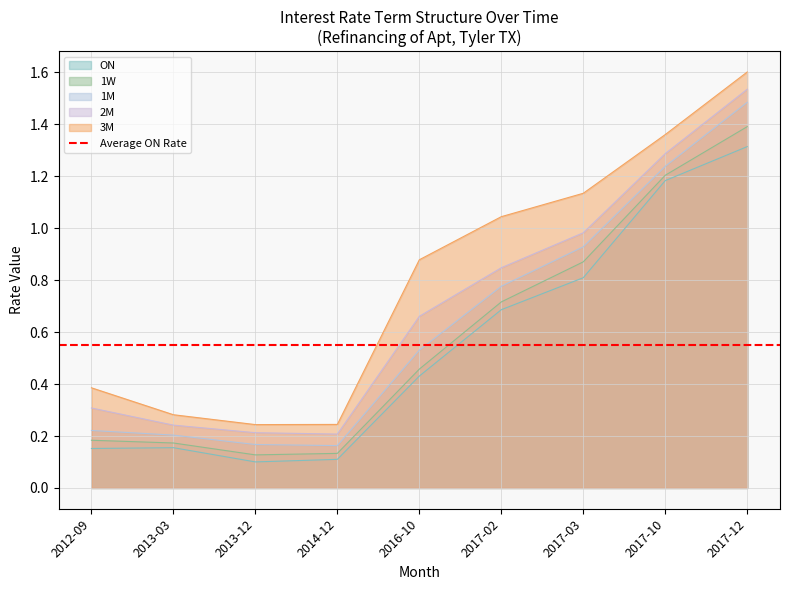

Reading left to right, what are all the values shown in this chart?

ON: 0.2	0.2	0.1	0.1	0.4	0.7	0.8	1.2	1.3
1W: 0.2	0.2	0.1	0.1	0.5	0.7	0.9	1.2	1.4
1M: 0.2	0.2	0.2	0.2	0.5	0.8	0.9	1.2	1.5
2M: 0.3	0.2	0.2	0.2	0.7	0.8	1.0	1.3	1.5
3M: 0.4	0.3	0.2	0.2	0.9	1.0	1.1	1.4	1.6